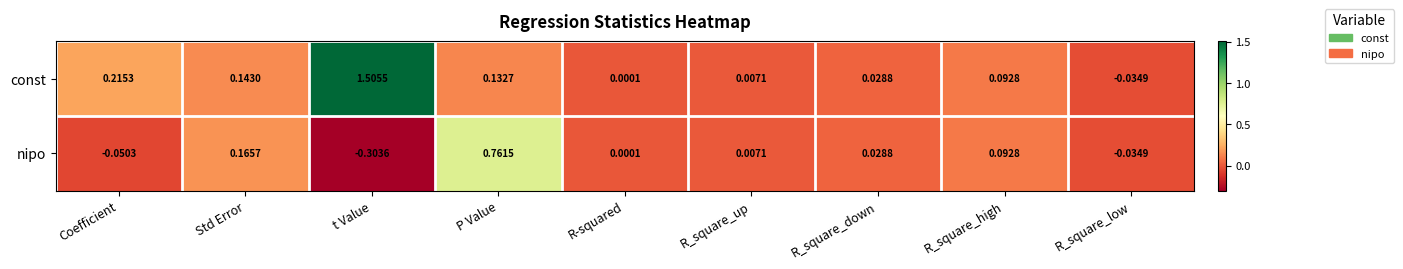

Between t Value and R_square_high, which series saw the biggest shift?

const